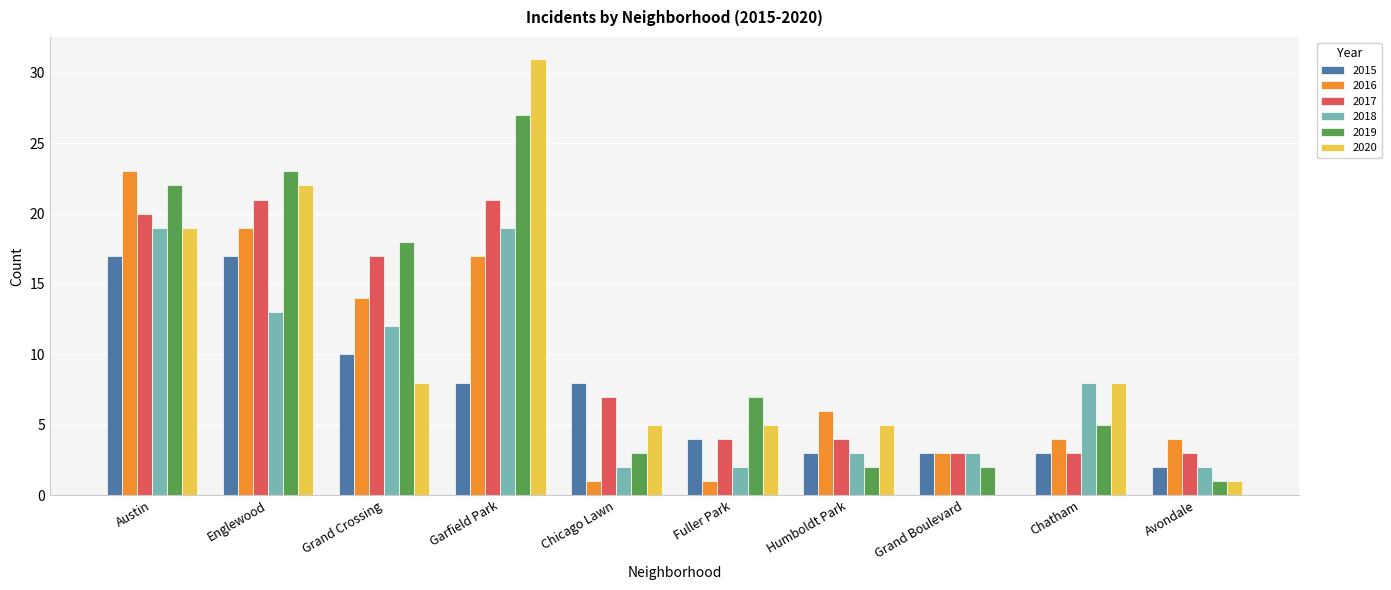

What is the greatest value displayed?

31